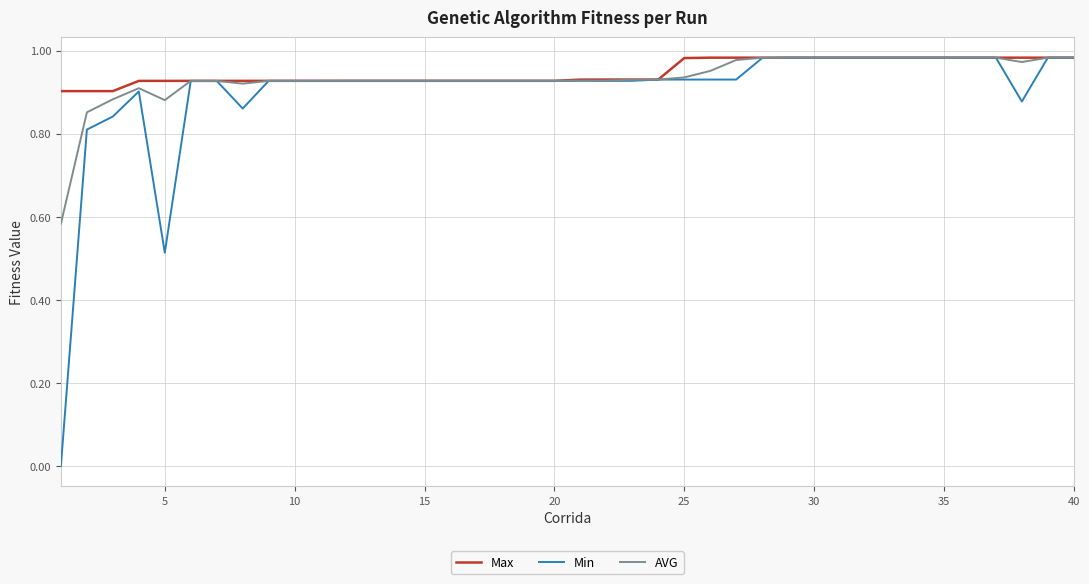

Which series has the widest spread of values?

Min